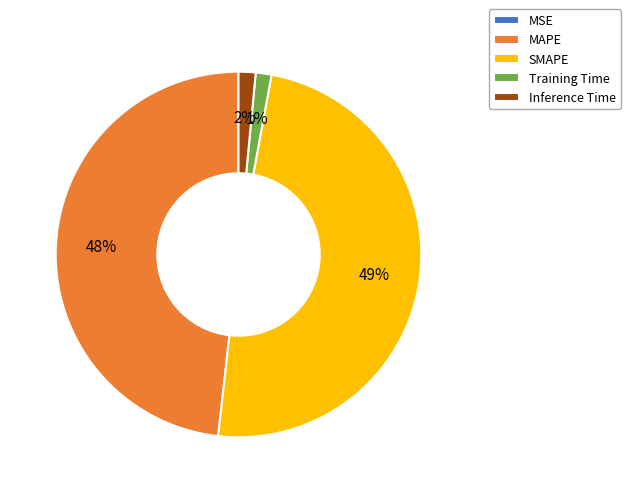

Is there a majority slice in this chart?

No